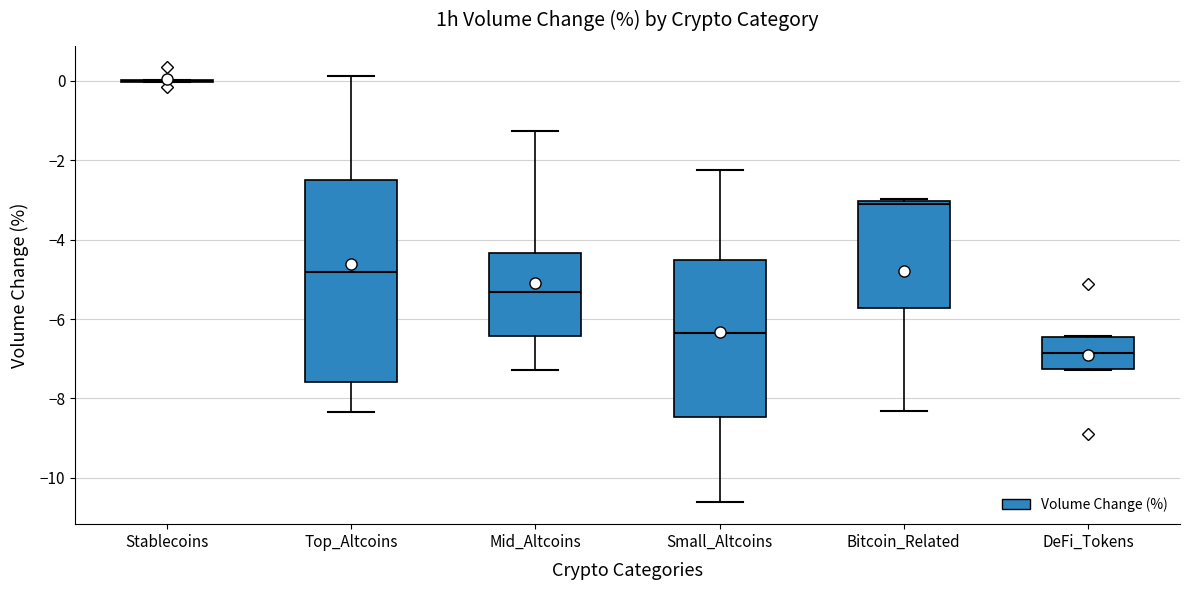

Reading left to right, read every box against the y-axis: the position of its median line, the range the box covers, and the ends of its whiskers. The values are not printed on the chart, so give them approximately, as read against the axis.

Stablecoins: box collapsed to a line at 0.0, whiskers 0.0 to 0.0
Top_Altcoins: median -4.8, box -7.6 to -2.6, whiskers -8.4 to 0.2
Mid_Altcoins: median -5.4, box -6.4 to -4.4, whiskers -7.2 to -1.2
Small_Altcoins: median -6.4, box -8.4 to -4.6, whiskers -10.6 to -2.2
Bitcoin_Related: median -3.0 (just below the box's upper edge), box -5.8 to -3.0, whiskers -8.4 to -3.0 (just above the box's upper edge)
DeFi_Tokens: median -6.8, box -7.2 to -6.4, whiskers -7.2 to -6.4